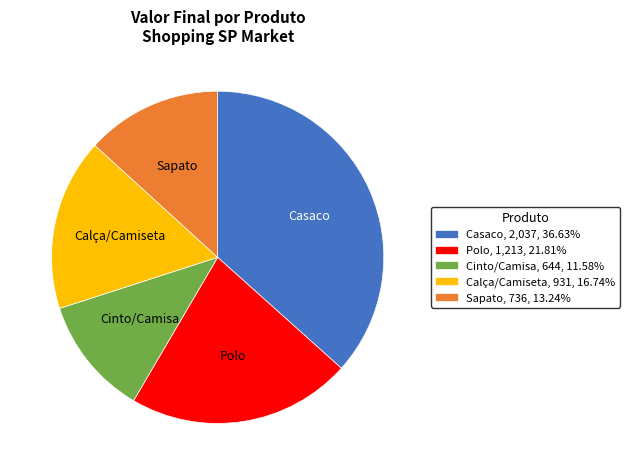

How many slices are in this pie chart?

5